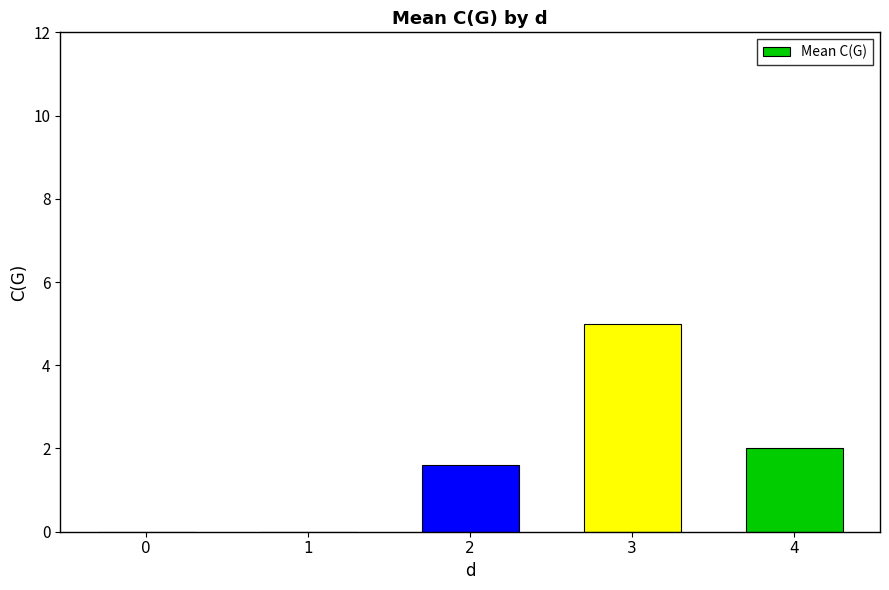

Between 4 and 2, which is larger?

4